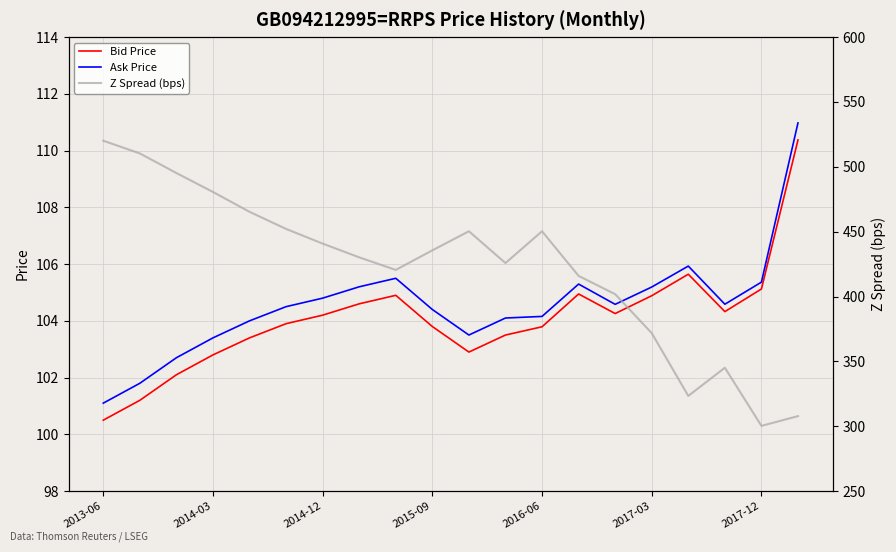

At how many categories does at least one series exceed 427?

11